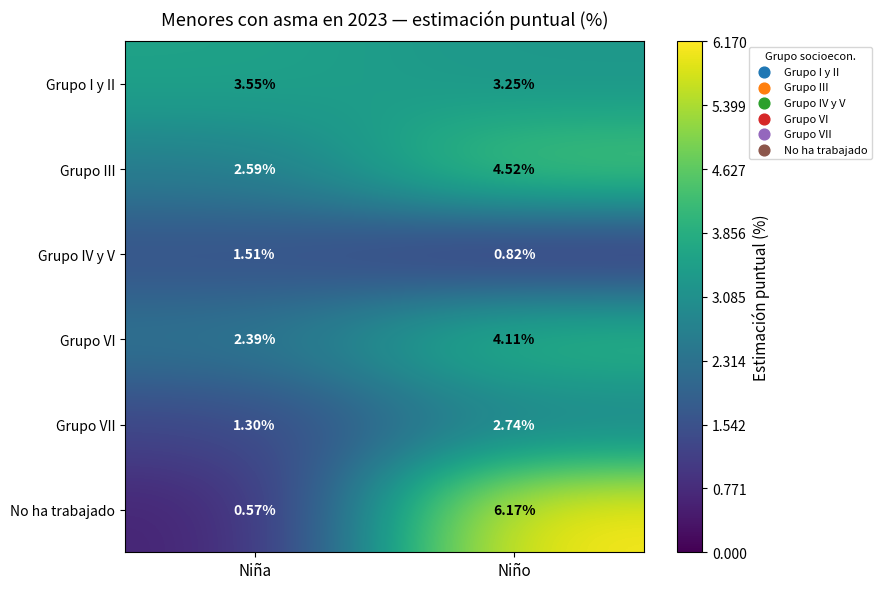

Between Niña and Niño, which series saw the biggest shift?

No ha trabajado